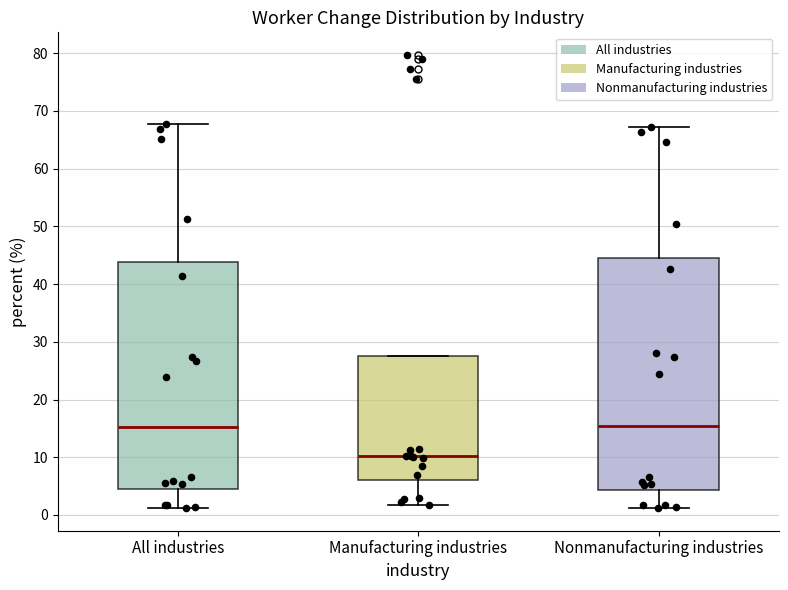

Reading left to right, read every box against the y-axis: the position of its median line, the range the box covers, and the ends of its whiskers. The values are not printed on the chart, so give them approximately, as read against the axis.

All industries: median 15, box 4 to 44, whiskers 1 to 68
Manufacturing industries: median 10, box 6 to 28, whiskers 2 to 28
Nonmanufacturing industries: median 16, box 4 to 45, whiskers 1 to 67